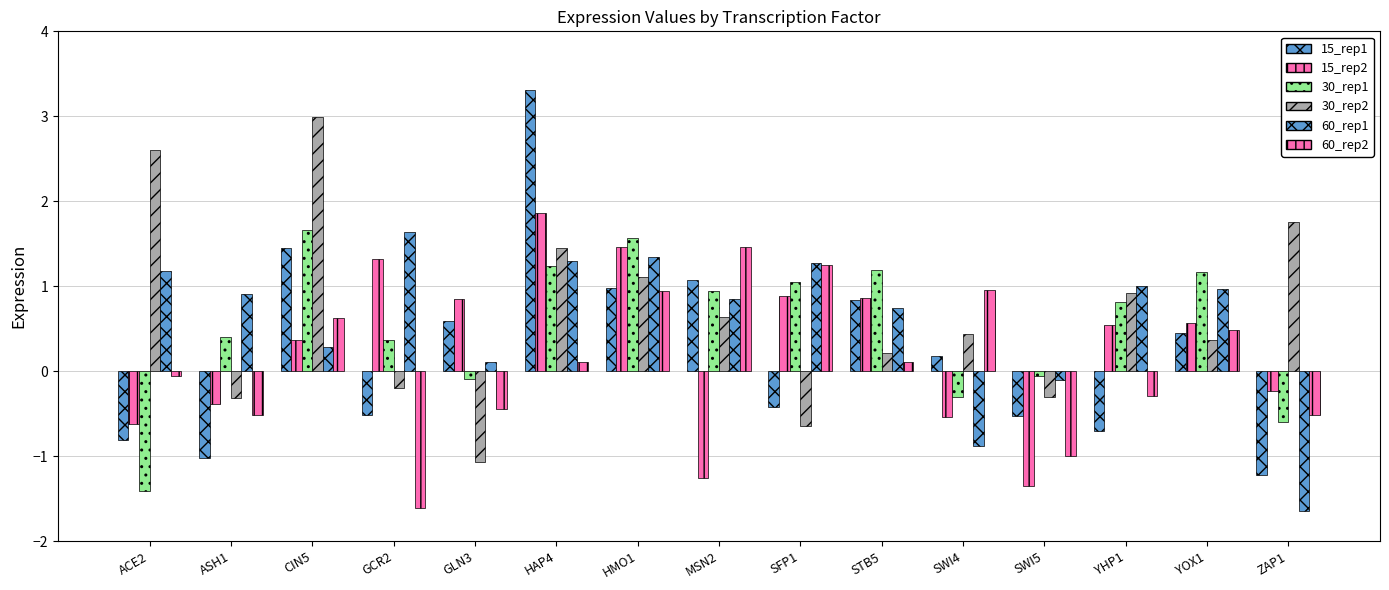

Which label corresponds to the largest value in the chart?

HAP4